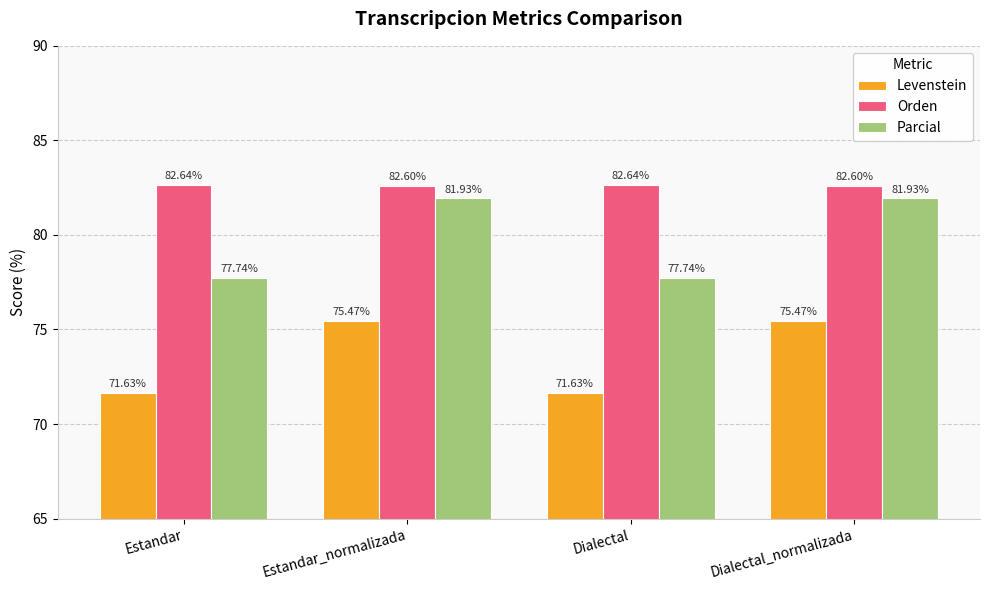

List the series in order of their overall mean, lowest first.

Levenstein, Parcial, Orden